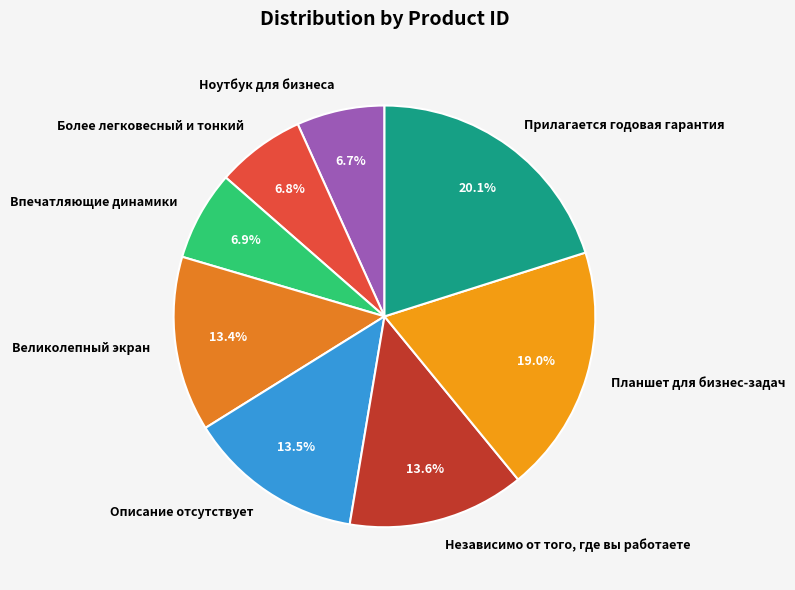

Approximately how many times larger is the value at Независимо от того, где вы работаете compared to Более легковесный и тонкий?

2.0